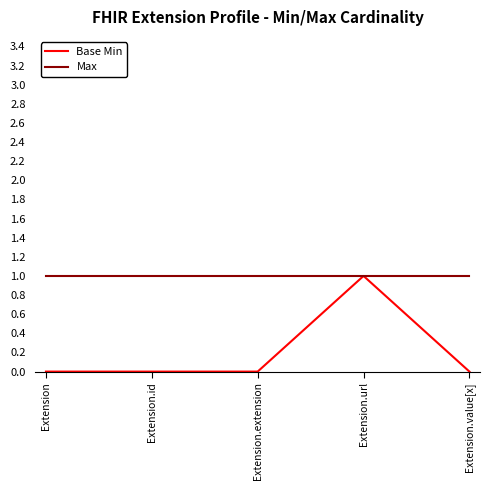

What is the maximum value shown in the chart?

1